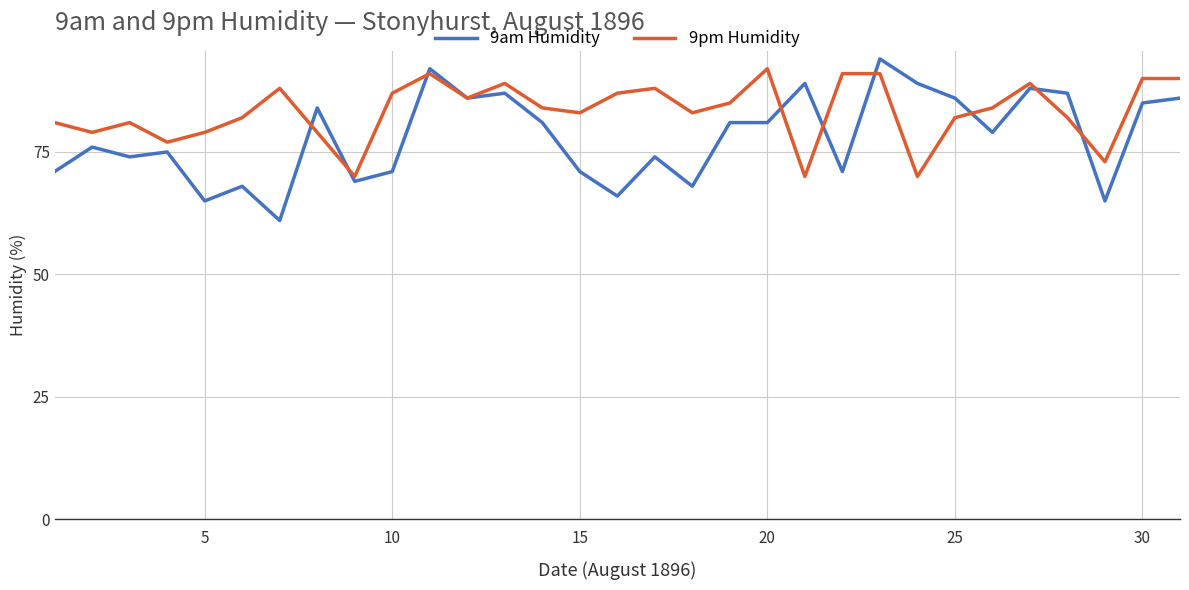

What are all the series names shown in the legend?

9am Humidity, 9pm Humidity